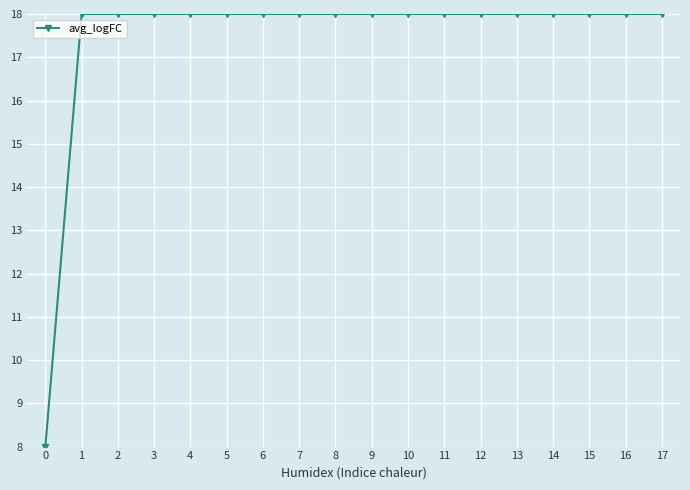

Read the value at 4, to the nearest 10.

20